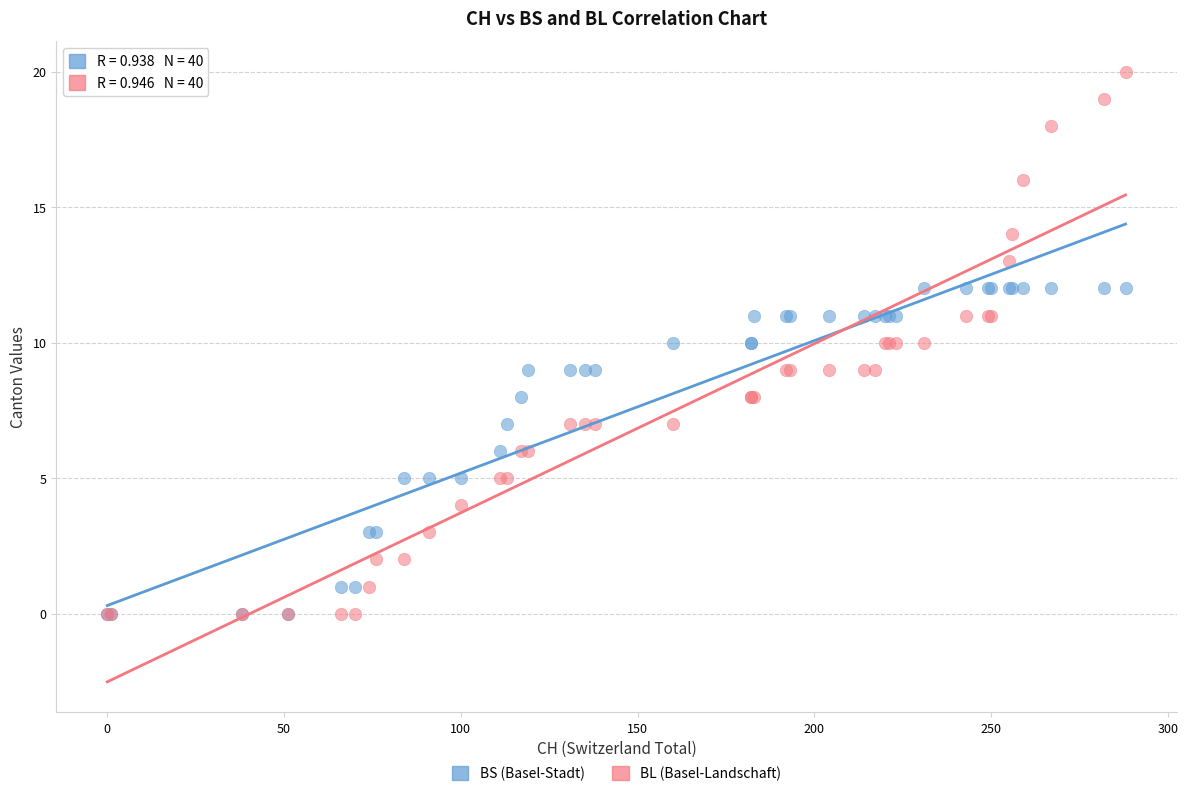

What are all the series names shown in the legend?

BS (Basel-Stadt), BL (Basel-Landschaft)